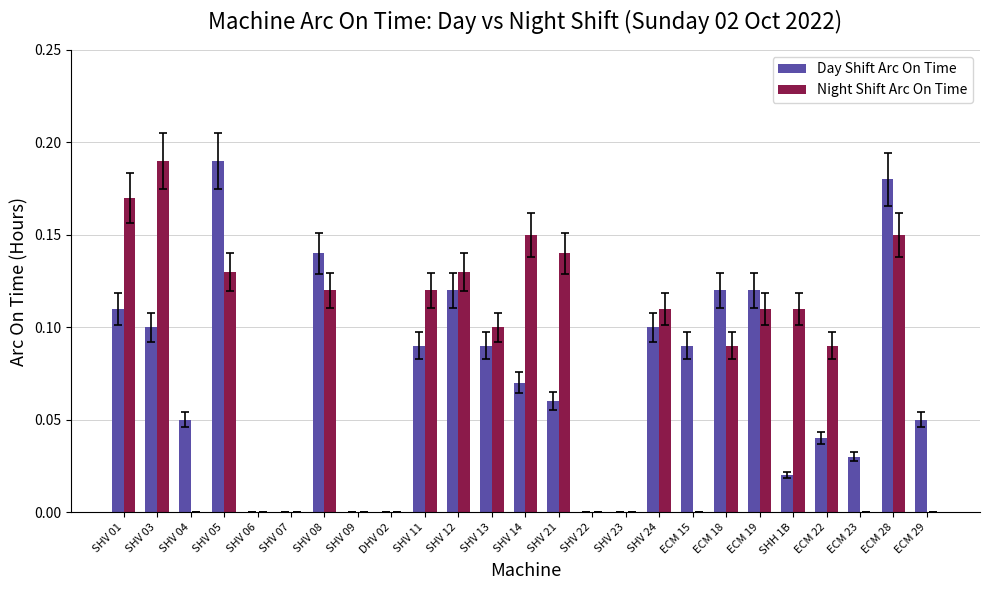

The value of Night Shift Arc On Time at DHV 02 is 0.1. True or false?

False